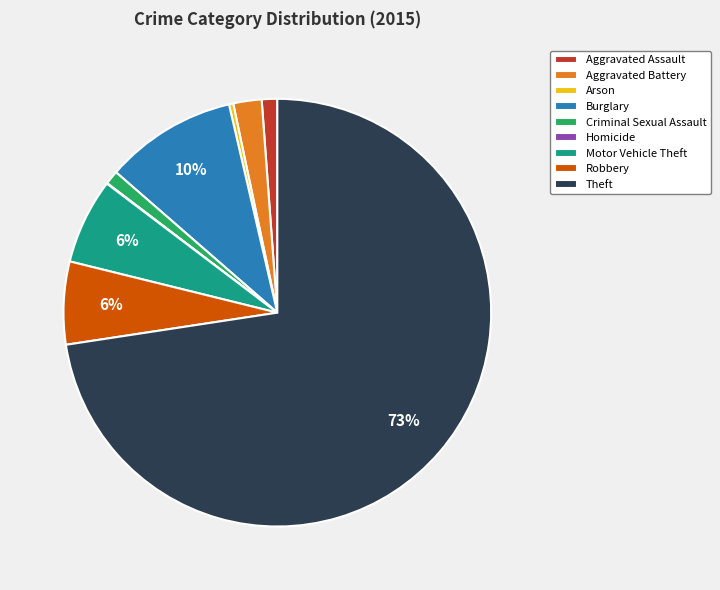

Between Burglary and Arson, which is larger?

Burglary